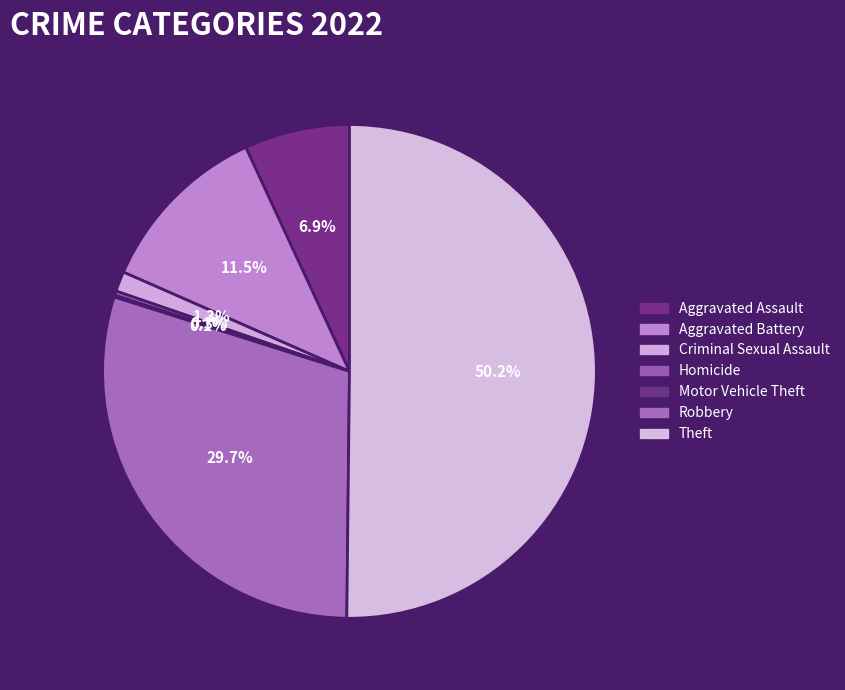

Which slice is the largest?

Theft